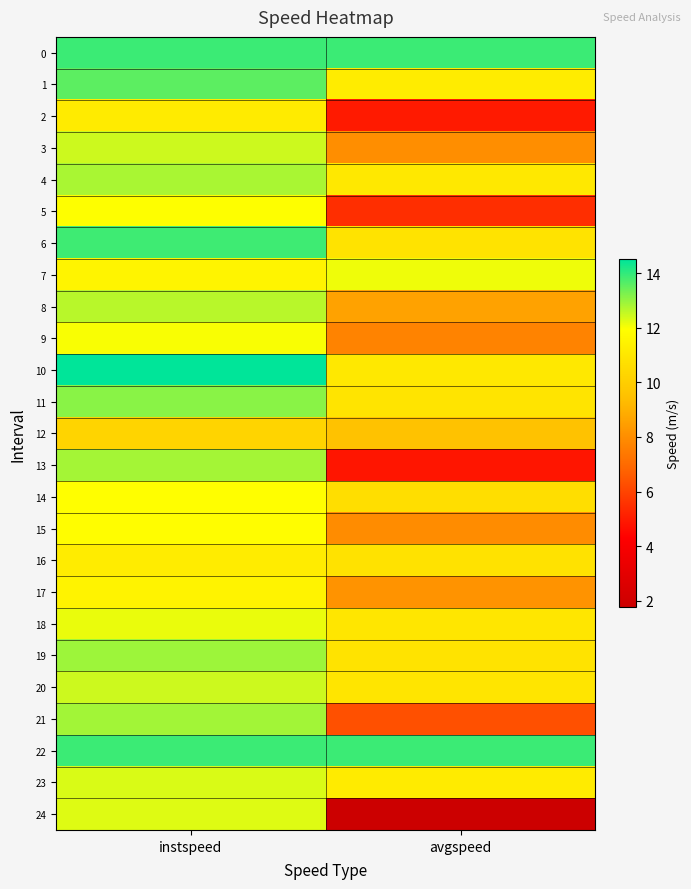

At which category is the sum across all series the highest?

instspeed